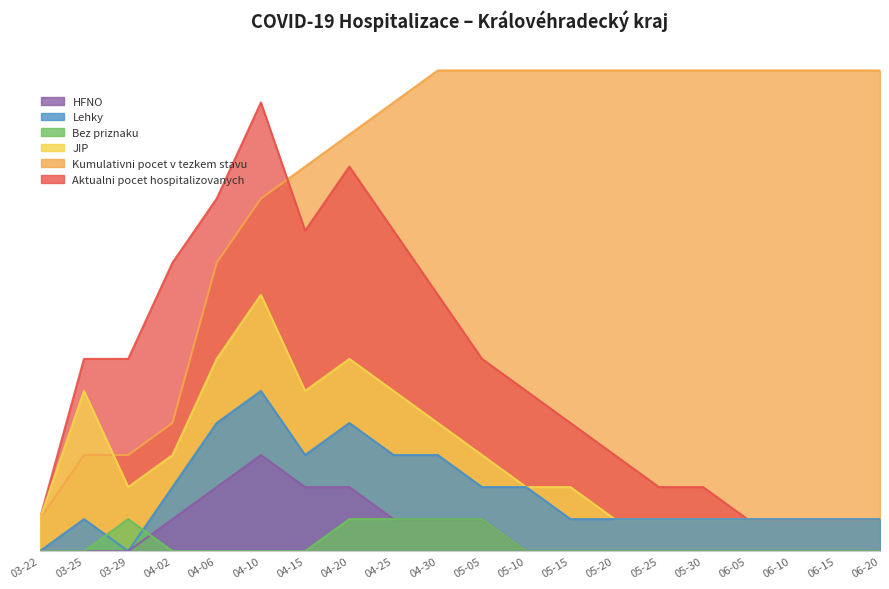

Reading left to right, list all the values displayed in this chart.

Aktualni pocet hospitalizovanych: 1	6	6	9	11	14	10	12	10	8	6	5	4	3	2	2	1	1	1	1
Kumulativni pocet v tezkem stavu: 1	3	3	4	9	11	12	13	14	15	15	15	15	15	15	15	15	15	15	15
JIP: 1	5	2	3	6	8	5	6	5	4	3	2	2	1	1	1	1	1	1	1
Bez priznaku: 0	0	1	0	0	0	0	1	1	1	1	0	0	0	0	0	0	0	0	0
Lehky: 0	1	0	2	4	5	3	4	3	3	2	2	1	1	1	1	1	1	1	1
HFNO: 0	0	0	1	2	3	2	2	1	1	1	0	0	0	0	0	0	0	0	0